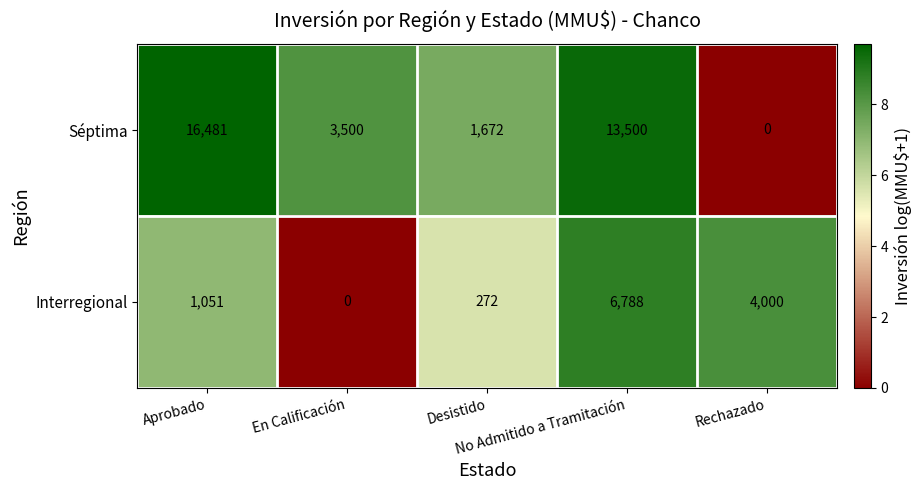

Which series has the widest spread of values?

Séptima